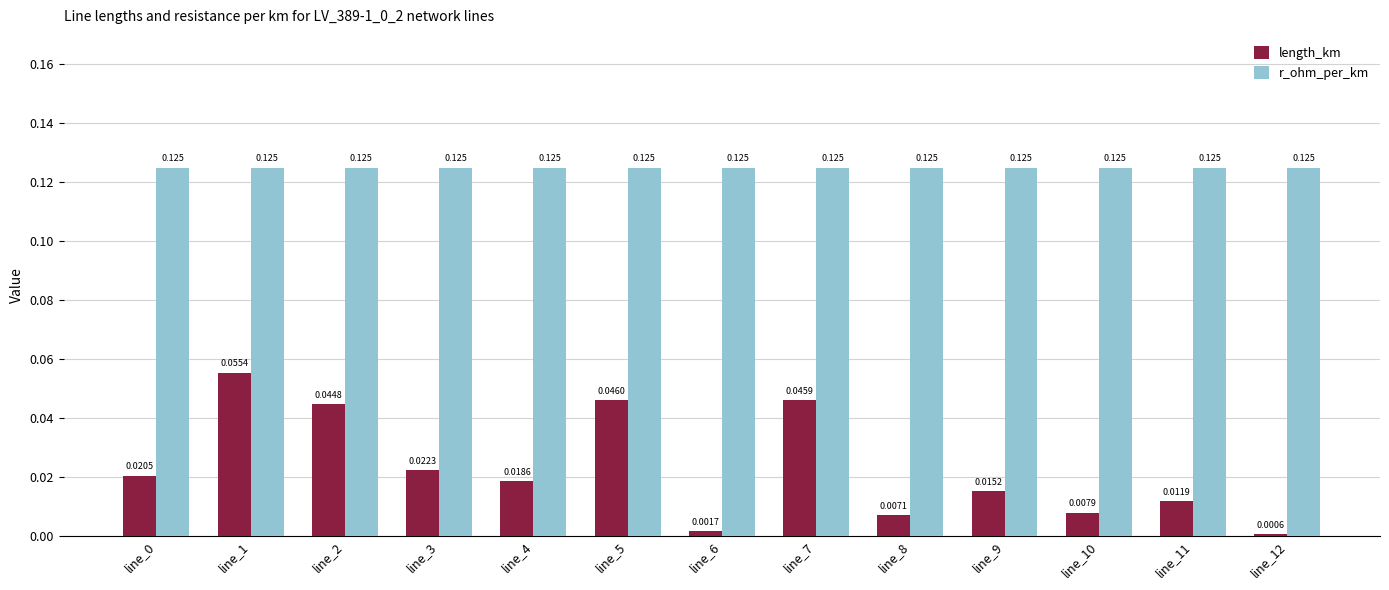

List the series in order of their overall mean, highest first.

r_ohm_per_km, length_km